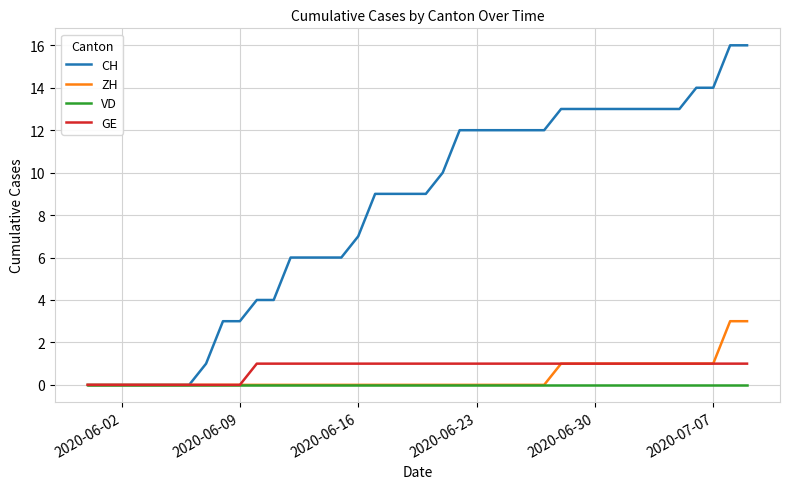

Which series has the largest range (max minus min)?

CH